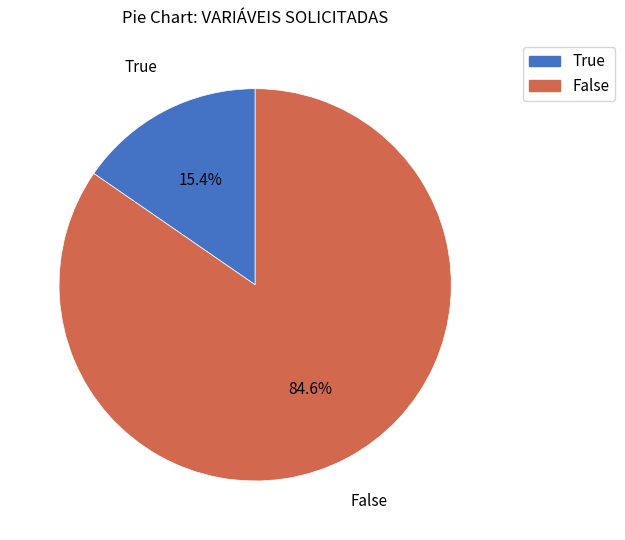

Does False represent more than half of the total?

Yes